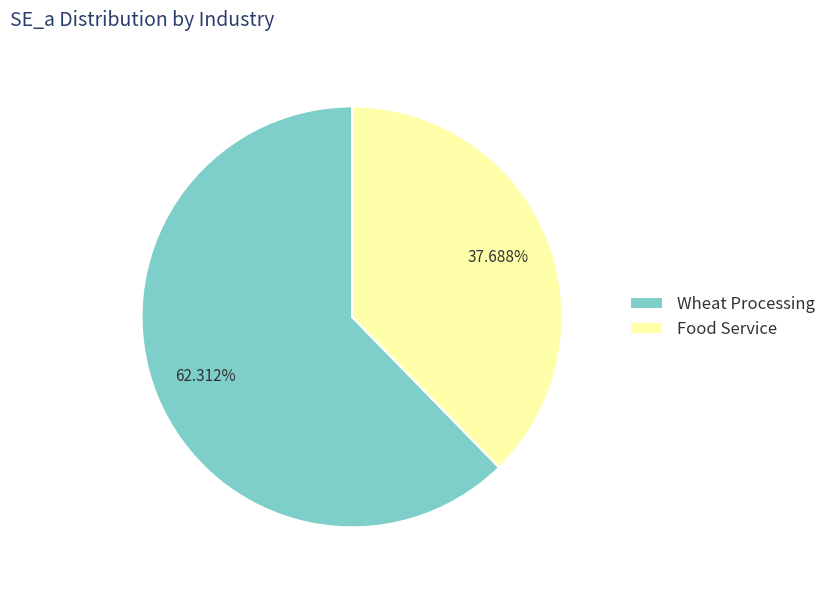

Which slice is the smallest?

Food Service